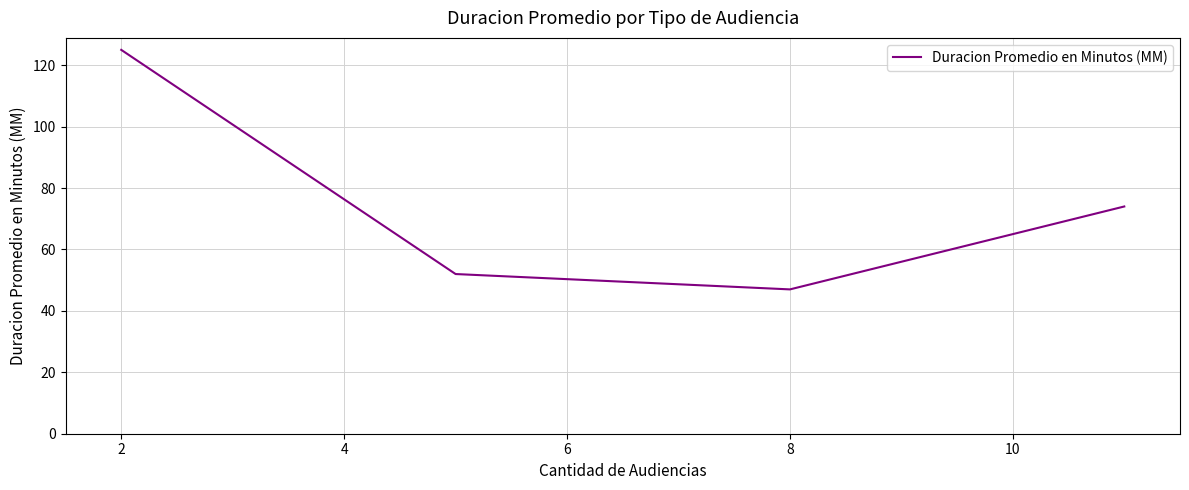

What is the sum of all values?

298